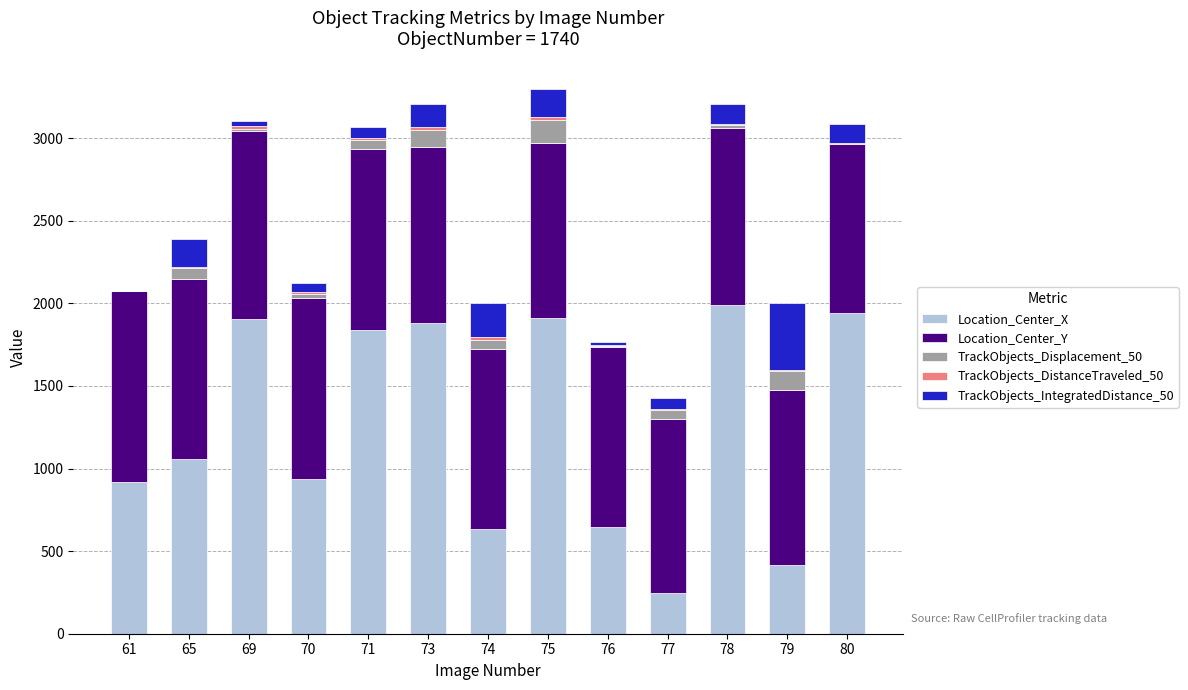

The value of Location_Center_X at 76 is 645.9. True or false?

True